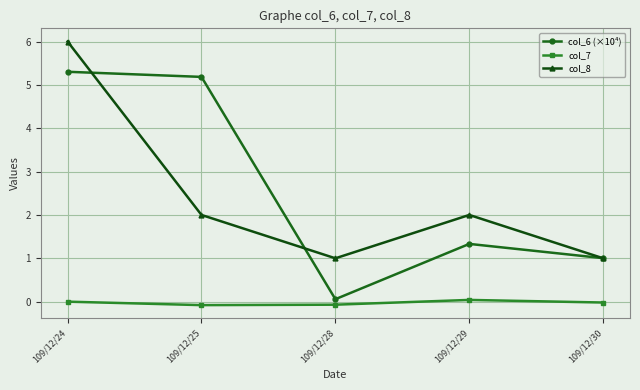

What are all the series names shown in the legend?

col_6 (×10⁴), col_7, col_8